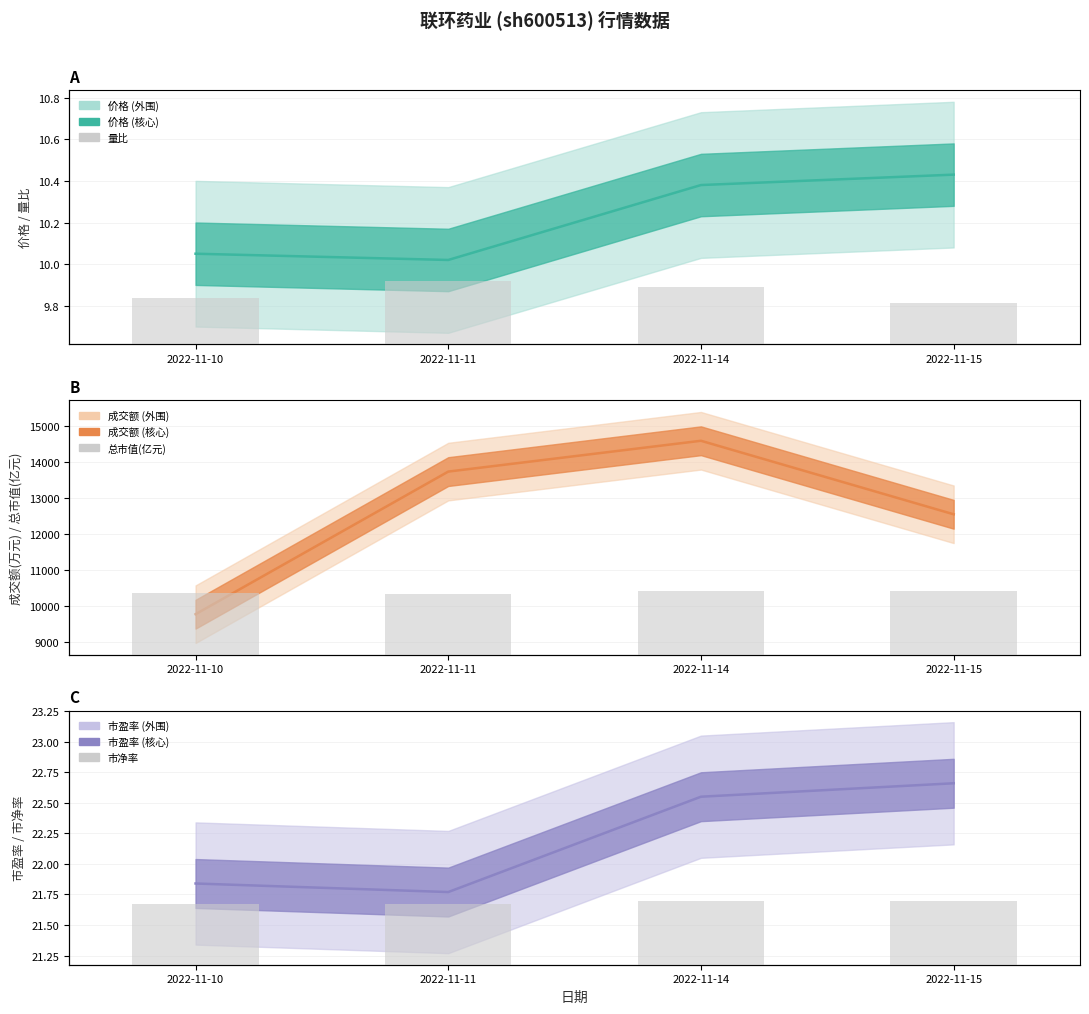

Where is 总市值(亿元) nearest to the value 29?

2022-11-10